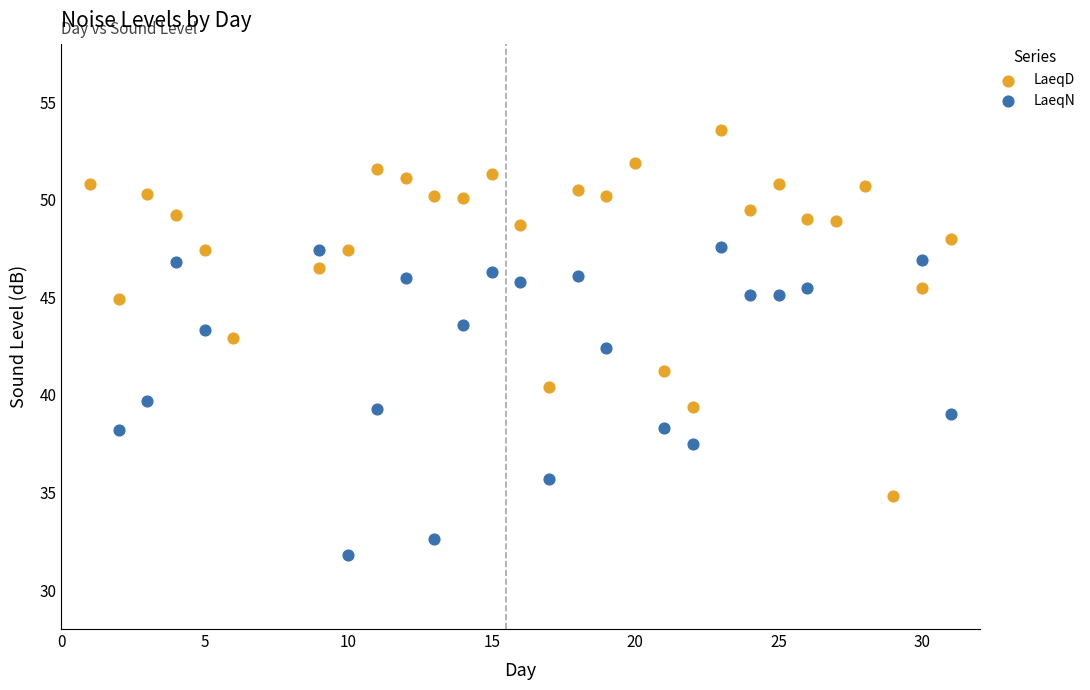

Which series reaches the minimum Y coordinate?

LaeqN